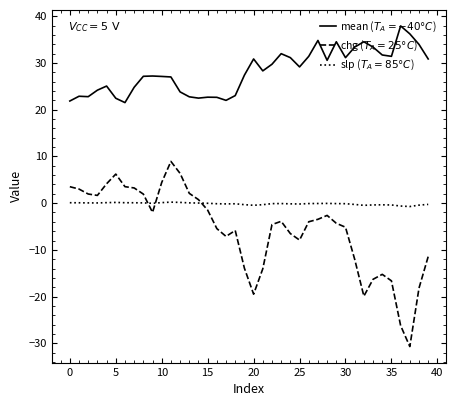

What is the minimum value shown in the chart?

-30.7